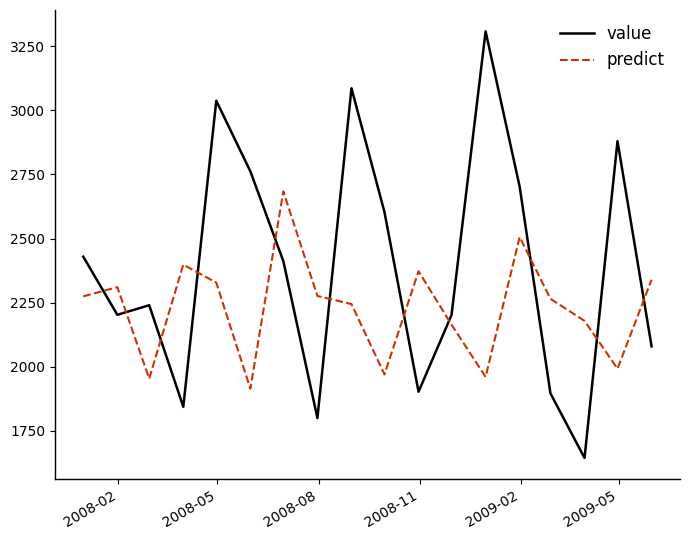

Rank the series by their average value, from lowest to highest.

predict, value